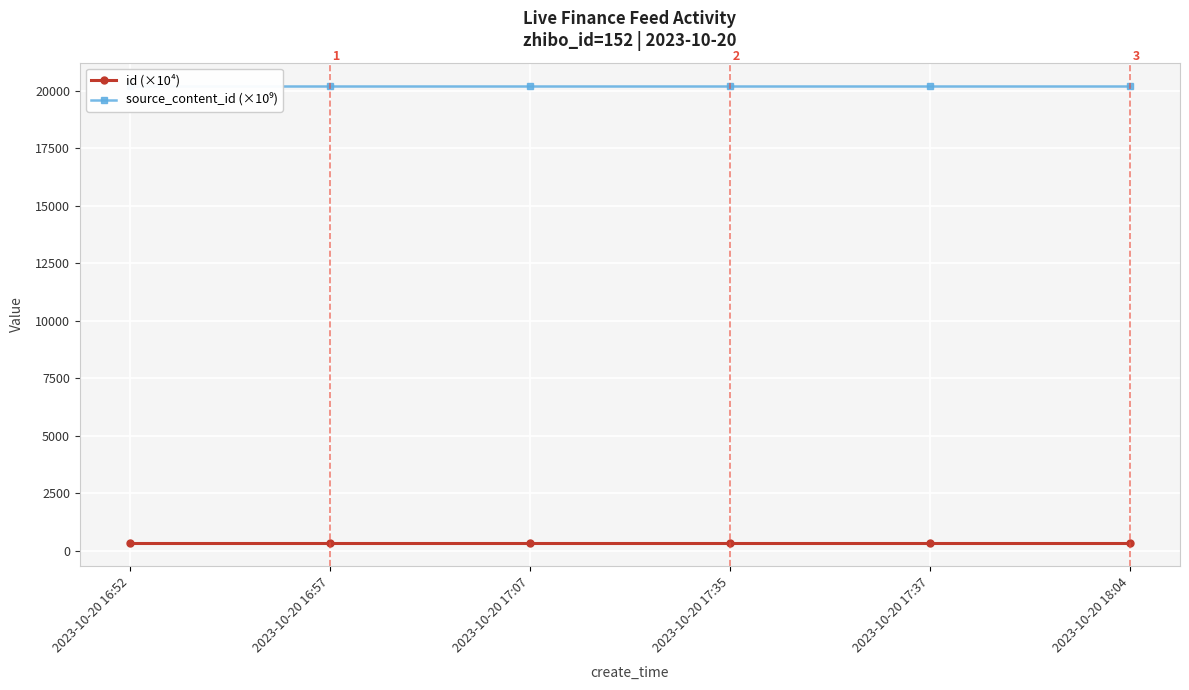

Rank the series by their average value, from lowest to highest.

id (×10⁴), source_content_id (×10⁹)